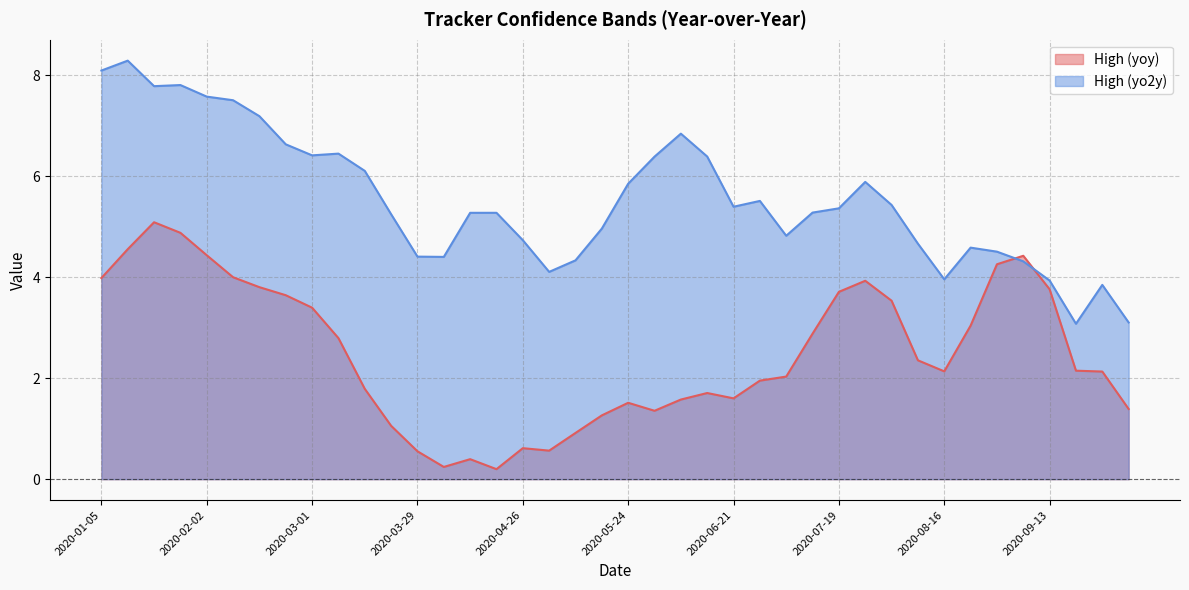

True or false: High (yo2y) has a value of 3.4 at 2020-05-17.

False